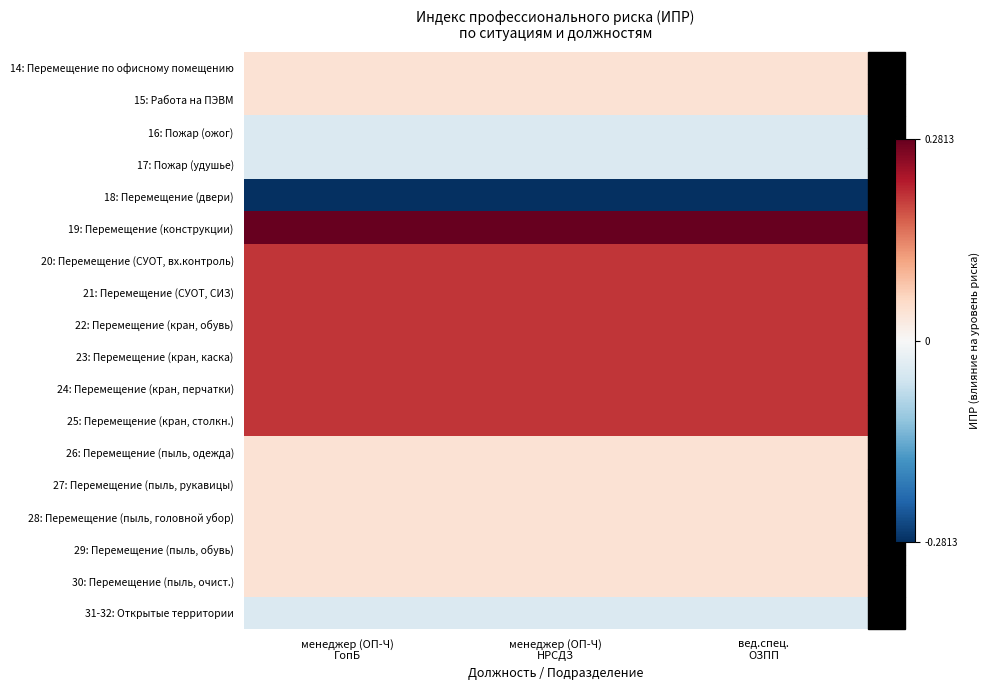

Reading left to right, extract all data points from this chart.

14: Перемещение по офисному помещению: менеджер (ОП-Ч)
ГопБ=0.0	менеджер (ОП-Ч)
НРСДЗ=0.0	вед.спец.
ОЗПП=0.0
15: Работа на ПЭВМ: менеджер (ОП-Ч)
ГопБ=0.0	менеджер (ОП-Ч)
НРСДЗ=0.0	вед.спец.
ОЗПП=0.0
16: Пожар (ожог): менеджер (ОП-Ч)
ГопБ=-0.0	менеджер (ОП-Ч)
НРСДЗ=-0.0	вед.спец.
ОЗПП=-0.0
17: Пожар (удушье): менеджер (ОП-Ч)
ГопБ=-0.0	менеджер (ОП-Ч)
НРСДЗ=-0.0	вед.спец.
ОЗПП=-0.0
18: Перемещение (двери): менеджер (ОП-Ч)
ГопБ=-0.3	менеджер (ОП-Ч)
НРСДЗ=-0.3	вед.спец.
ОЗПП=-0.3
19: Перемещение (конструкции): менеджер (ОП-Ч)
ГопБ=0.3	менеджер (ОП-Ч)
НРСДЗ=0.3	вед.спец.
ОЗПП=0.3
20: Перемещение (СУОТ, вх.контроль): менеджер (ОП-Ч)
ГопБ=0.2	менеджер (ОП-Ч)
НРСДЗ=0.2	вед.спец.
ОЗПП=0.2
21: Перемещение (СУОТ, СИЗ): менеджер (ОП-Ч)
ГопБ=0.2	менеджер (ОП-Ч)
НРСДЗ=0.2	вед.спец.
ОЗПП=0.2
22: Перемещение (кран, обувь): менеджер (ОП-Ч)
ГопБ=0.2	менеджер (ОП-Ч)
НРСДЗ=0.2	вед.спец.
ОЗПП=0.2
23: Перемещение (кран, каска): менеджер (ОП-Ч)
ГопБ=0.2	менеджер (ОП-Ч)
НРСДЗ=0.2	вед.спец.
ОЗПП=0.2
24: Перемещение (кран, перчатки): менеджер (ОП-Ч)
ГопБ=0.2	менеджер (ОП-Ч)
НРСДЗ=0.2	вед.спец.
ОЗПП=0.2
25: Перемещение (кран, столкн.): менеджер (ОП-Ч)
ГопБ=0.2	менеджер (ОП-Ч)
НРСДЗ=0.2	вед.спец.
ОЗПП=0.2
26: Перемещение (пыль, одежда): менеджер (ОП-Ч)
ГопБ=0.0	менеджер (ОП-Ч)
НРСДЗ=0.0	вед.спец.
ОЗПП=0.0
27: Перемещение (пыль, рукавицы): менеджер (ОП-Ч)
ГопБ=0.0	менеджер (ОП-Ч)
НРСДЗ=0.0	вед.спец.
ОЗПП=0.0
28: Перемещение (пыль, головной убор): менеджер (ОП-Ч)
ГопБ=0.0	менеджер (ОП-Ч)
НРСДЗ=0.0	вед.спец.
ОЗПП=0.0
29: Перемещение (пыль, обувь): менеджер (ОП-Ч)
ГопБ=0.0	менеджер (ОП-Ч)
НРСДЗ=0.0	вед.спец.
ОЗПП=0.0
30: Перемещение (пыль, очист.): менеджер (ОП-Ч)
ГопБ=0.0	менеджер (ОП-Ч)
НРСДЗ=0.0	вед.спец.
ОЗПП=0.0
31-32: Открытые территории: менеджер (ОП-Ч)
ГопБ=-0.0	менеджер (ОП-Ч)
НРСДЗ=-0.0	вед.спец.
ОЗПП=-0.0